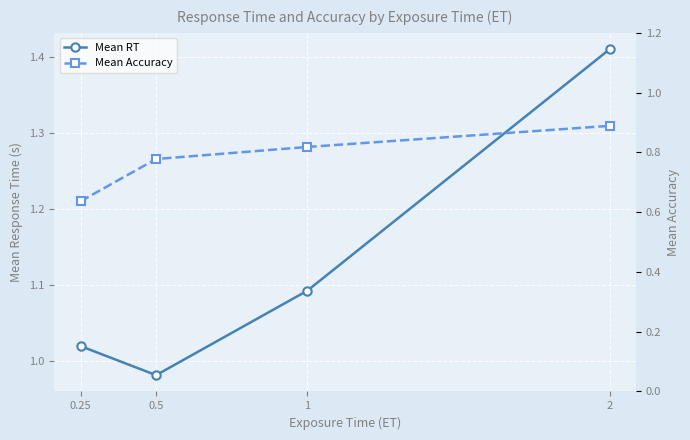

What is the total value across all series at 0.5?

1.8